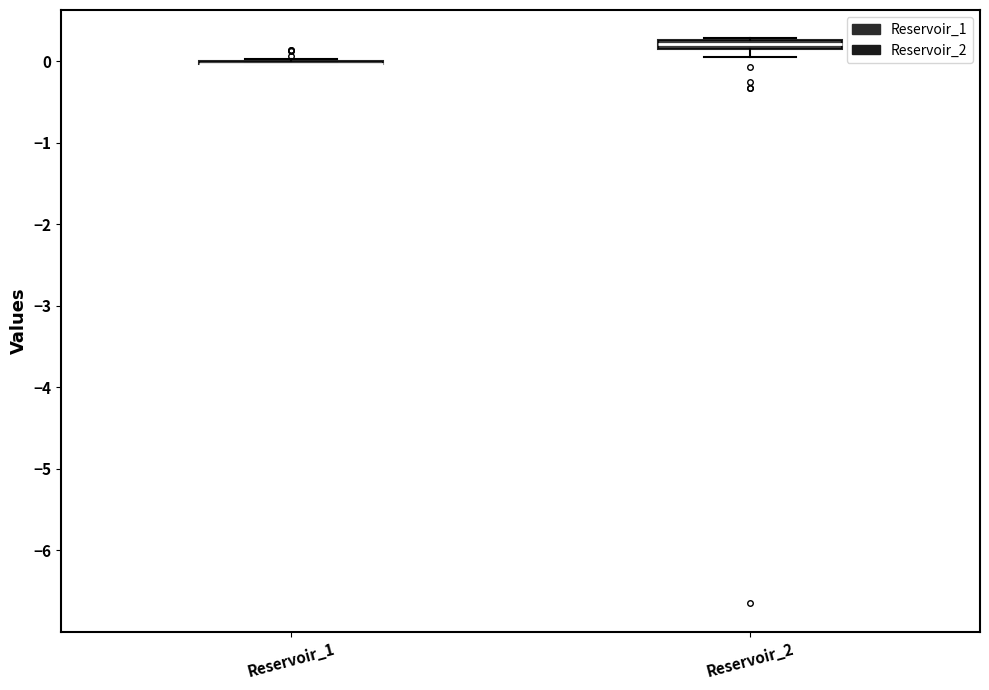

Where is the upper edge of the box for Reservoir_2 on the y-axis? The values are not printed on the chart, so give them approximately, as read against the axis.

0.3